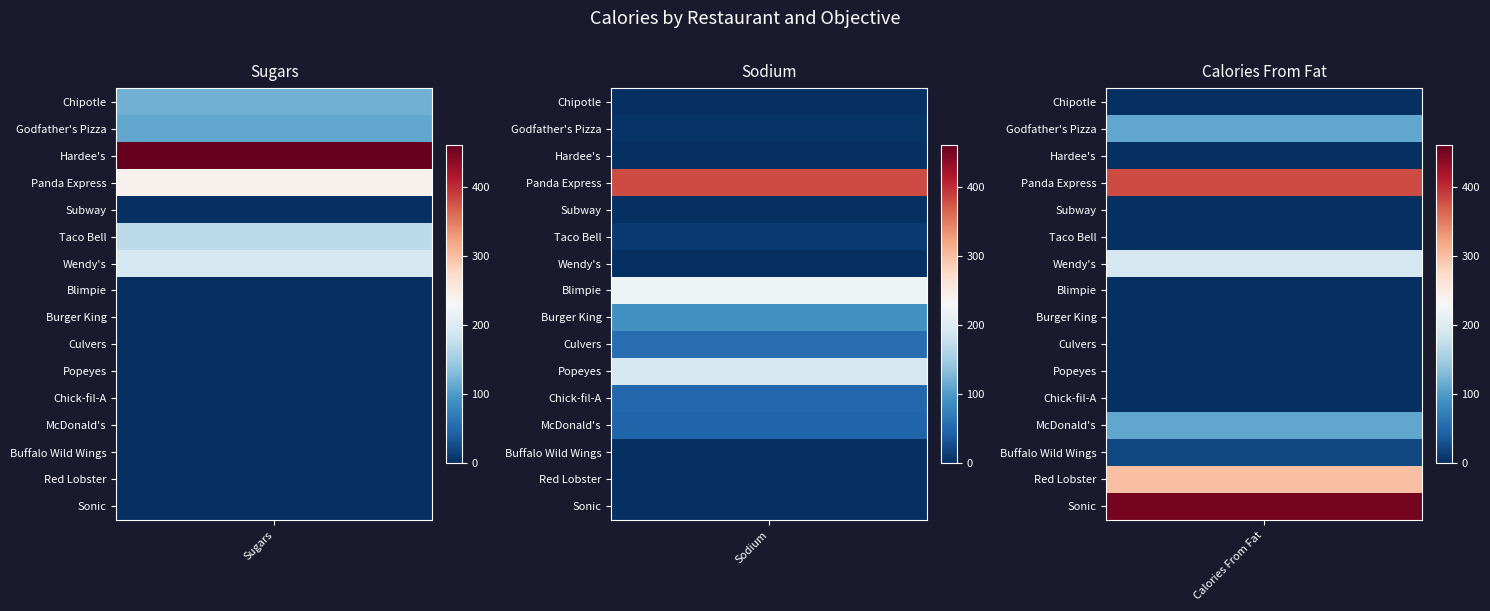

What is the sum of all Sonic values?

450